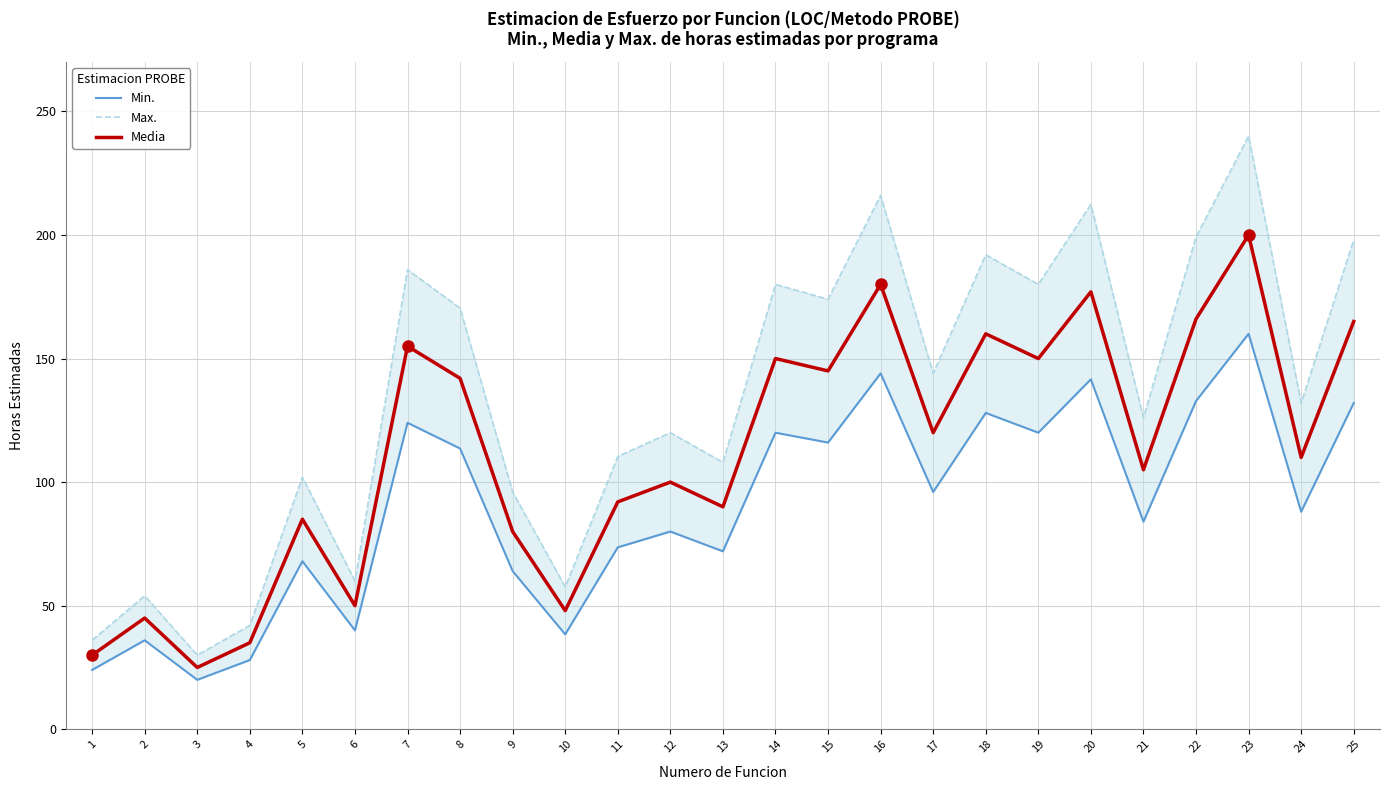

What is the value of the Media point at the 9th from the left?

80.0